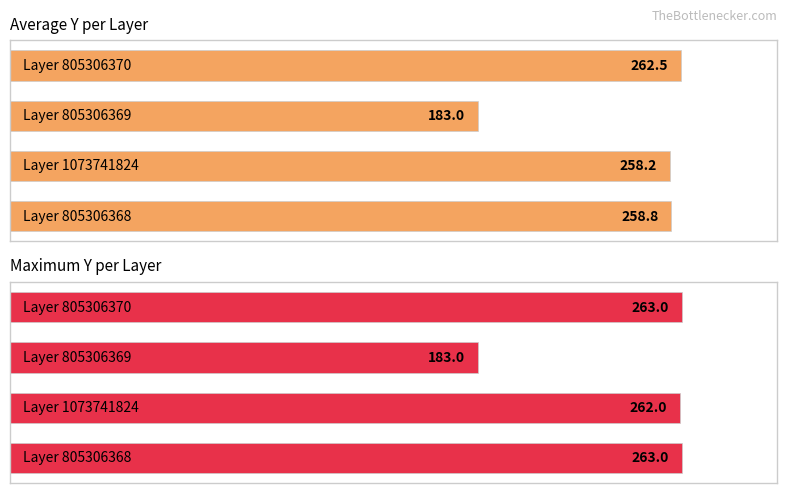

What is the difference between the maximum and minimum values in the Average Y series?

79.5